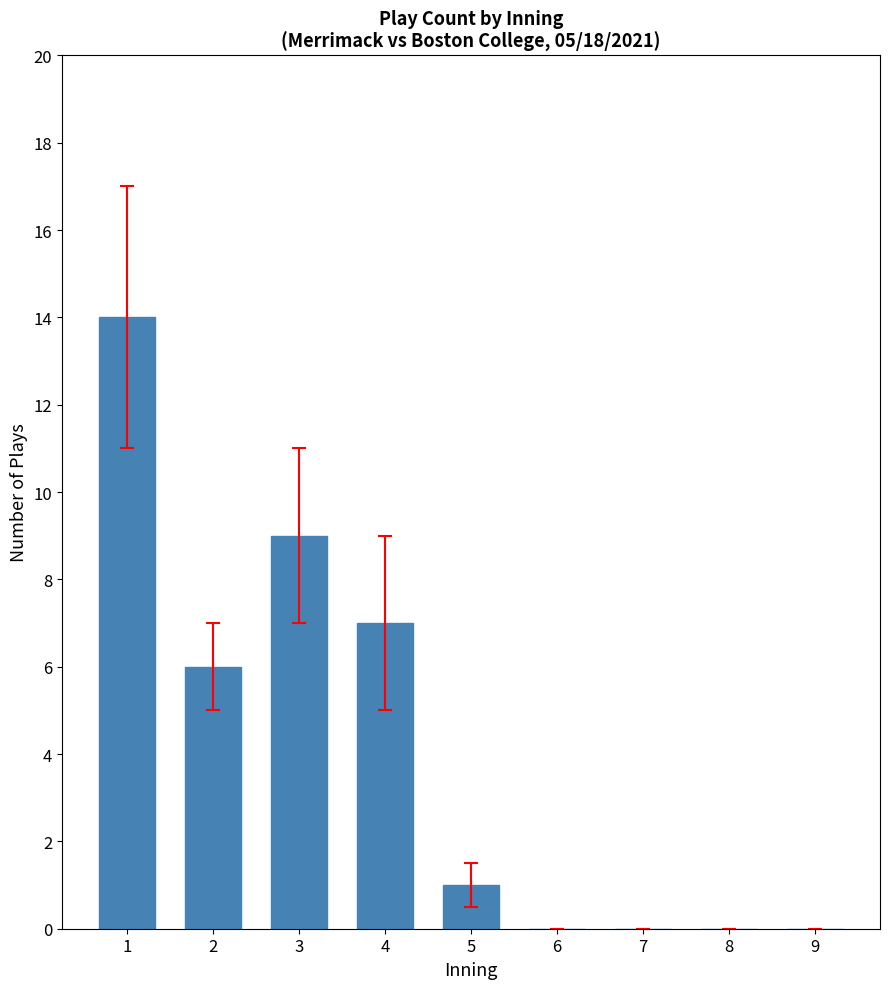

What is the sum of all values?

37